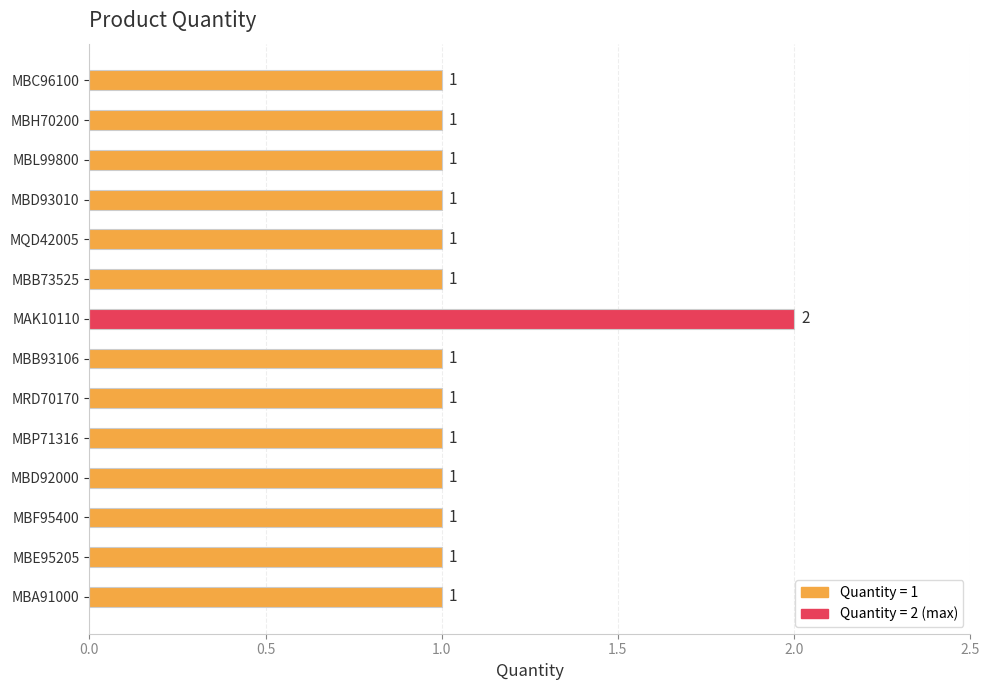

Count the values in the range 1 to 2.

14